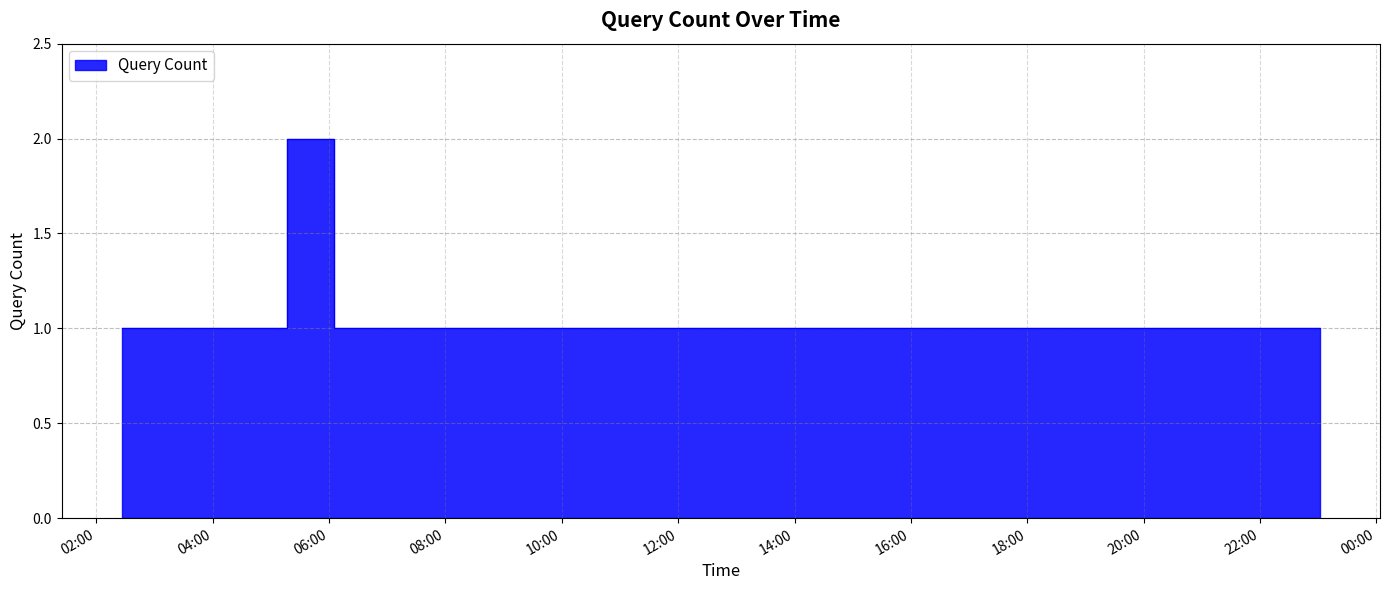

What is the greatest value displayed?

2